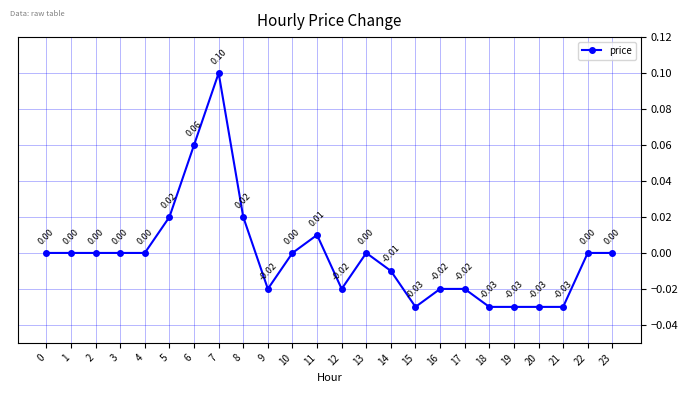

Where is the first local maximum?

7